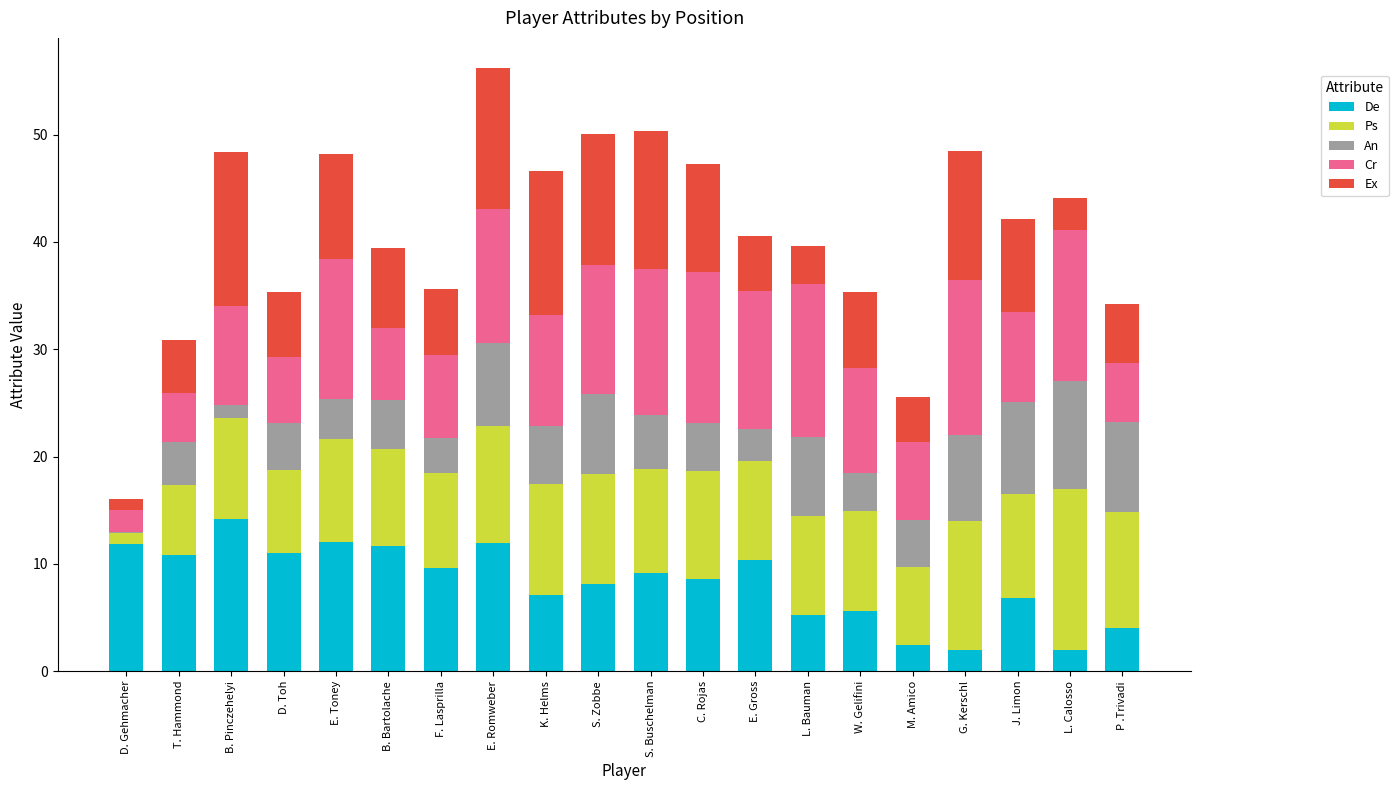

What is the total value across all series at P .Trivadi?

34.2